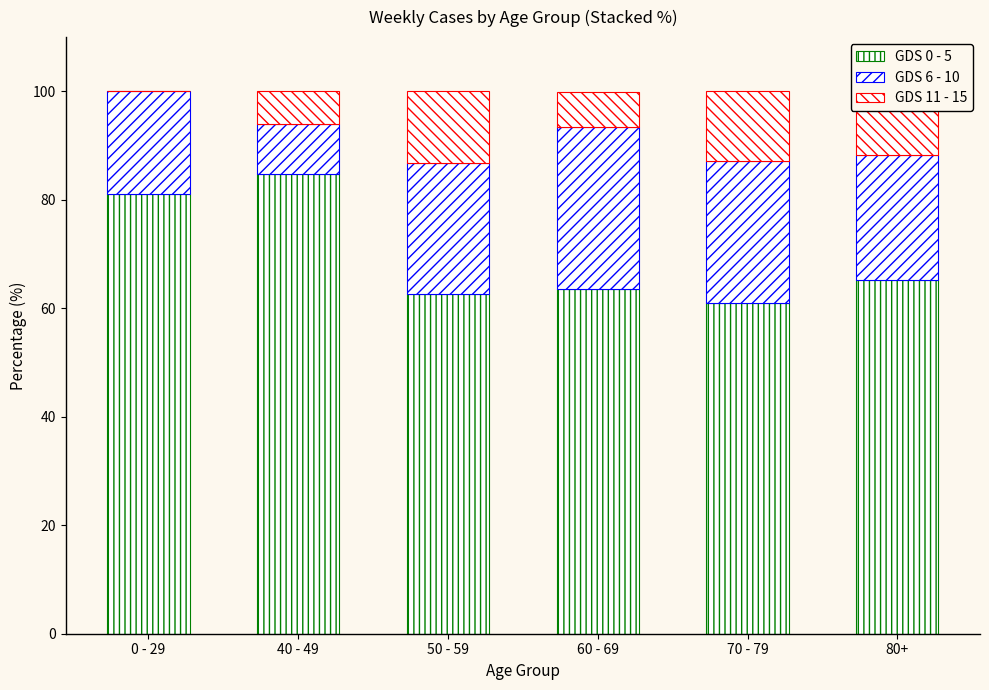

True or false: GDS 6 - 10 has a value of 26.3 at 70 - 79.

True